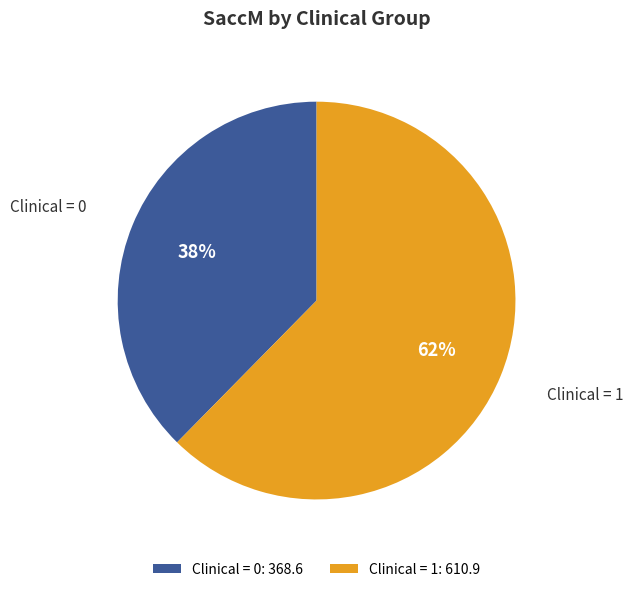

Is the sum of Clinical = 1 and Clinical = 0 greater than half?

Yes